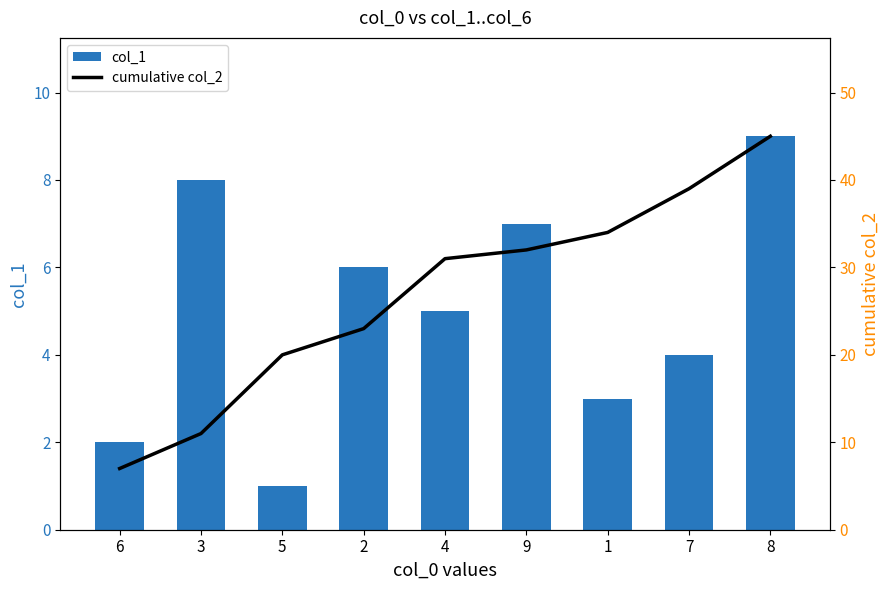

At which category is the sum across all series the highest?

8